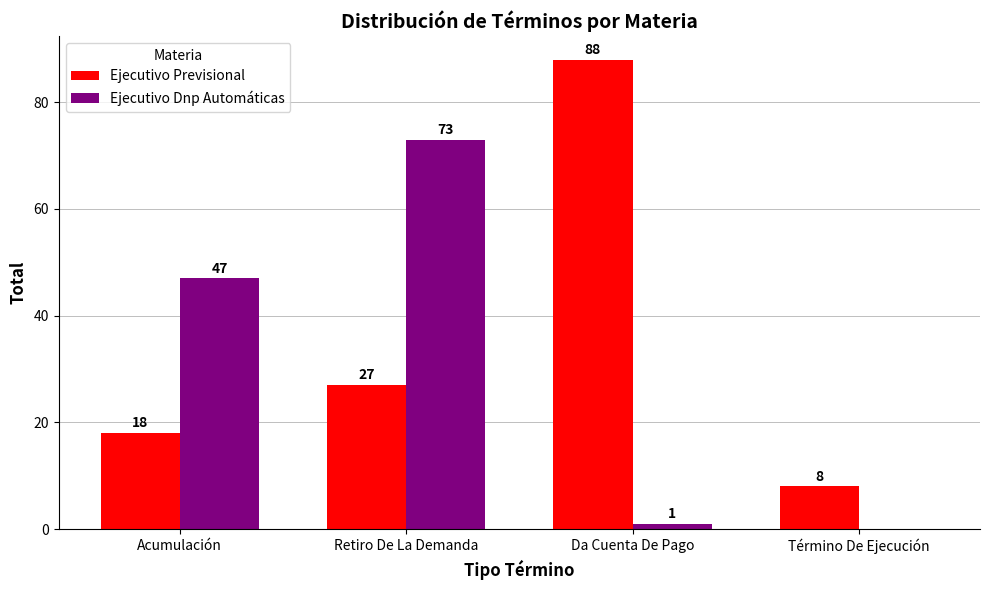

What is the sum of all Ejecutivo Dnp Automáticas values?

121